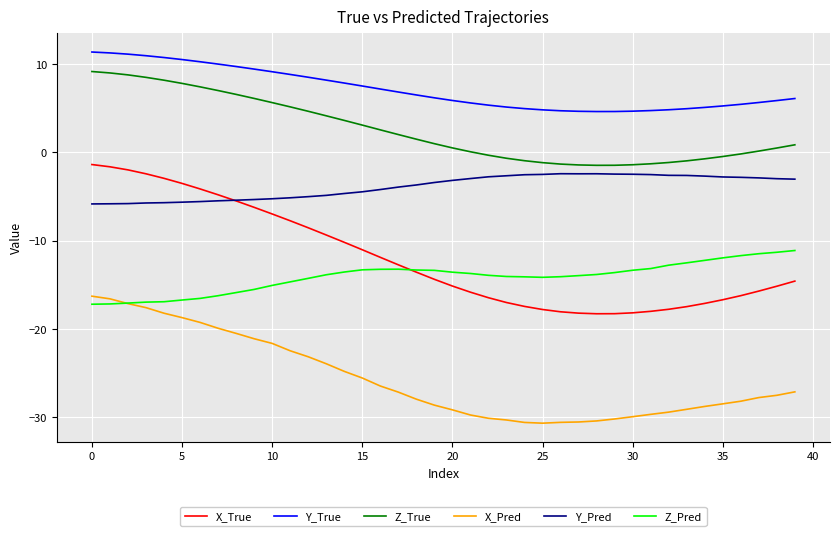

Which series has the largest range (max minus min)?

X_True